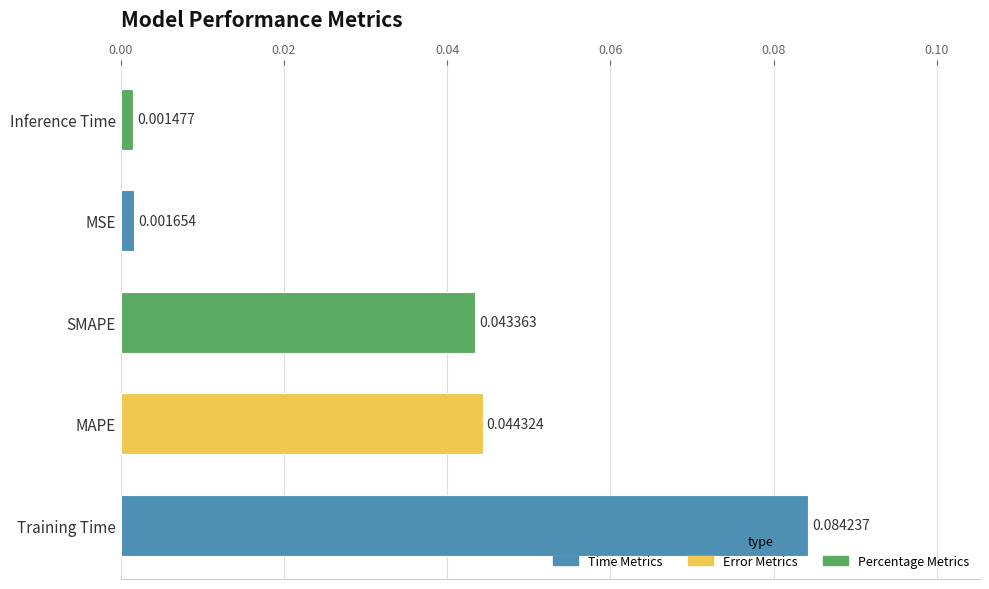

Which has a higher value, MSE or SMAPE?

SMAPE